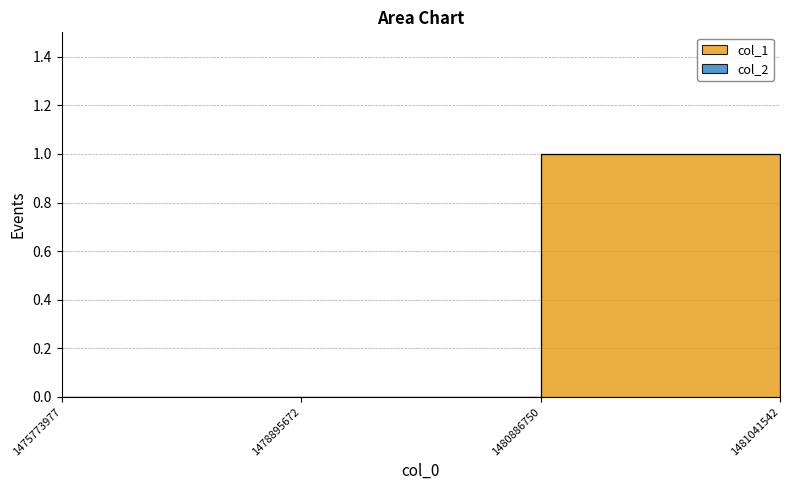

Reading left to right, list all the values displayed in this chart.

col_1: 0	0	1	0
col_2: 0	0	0	0